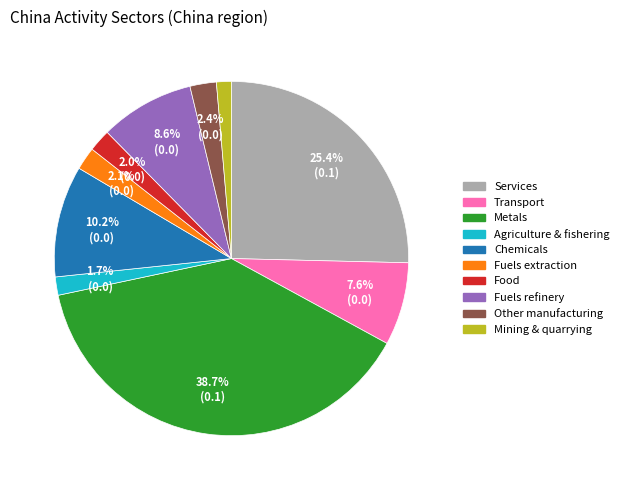

Does any single category account for the majority?

No